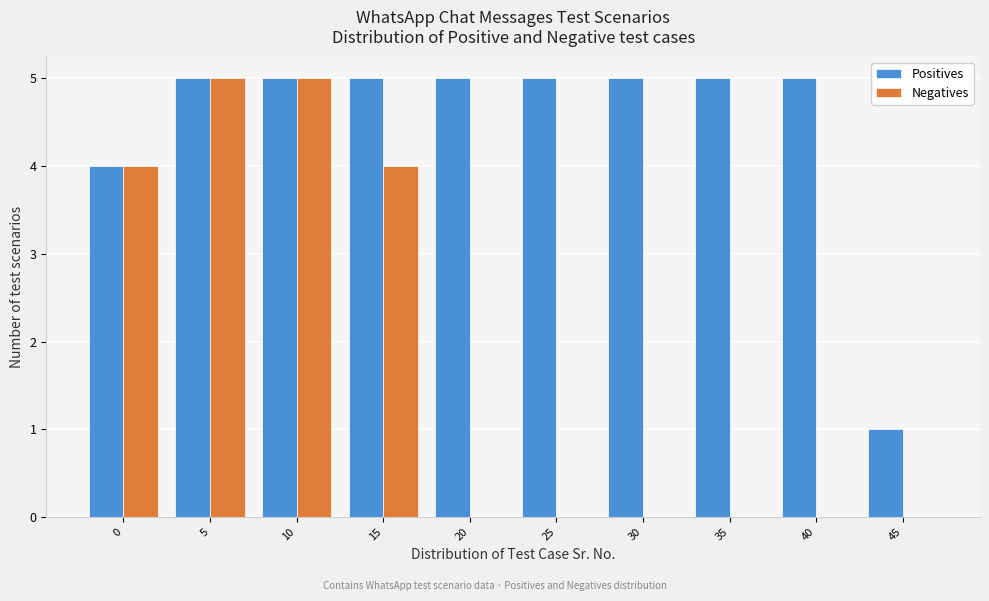

Reading left to right, extract all data points from this chart.

Positives: 0=4	5=5	10=5	15=5	20=5	25=5	30=5	35=5	40=5	45=1
Negatives: 0=4	5=5	10=5	15=4	20=0	25=0	30=0	35=0	40=0	45=0